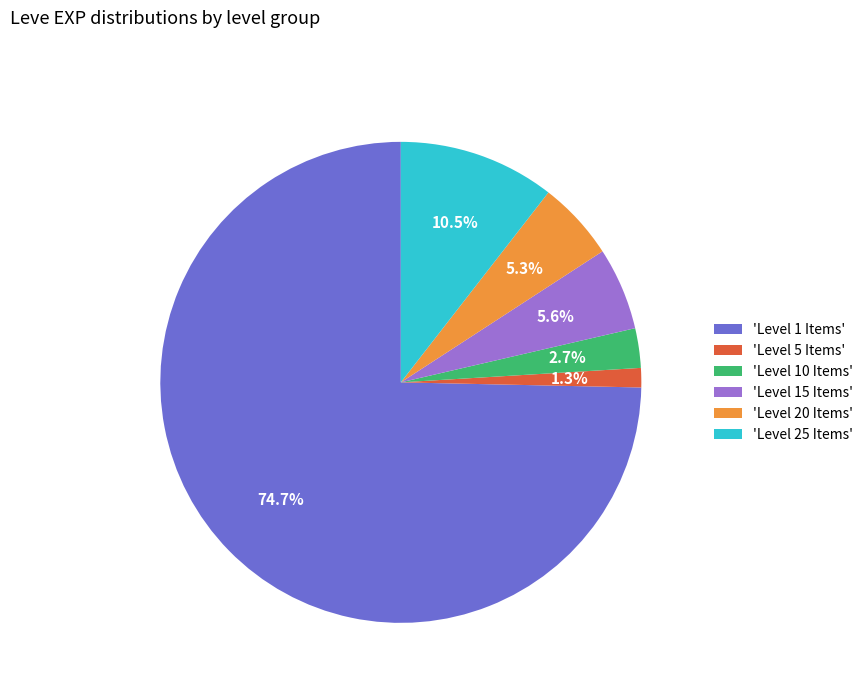

What percentage do 'Level 25 Items' and 'Level 5 Items' together represent?

11.8%